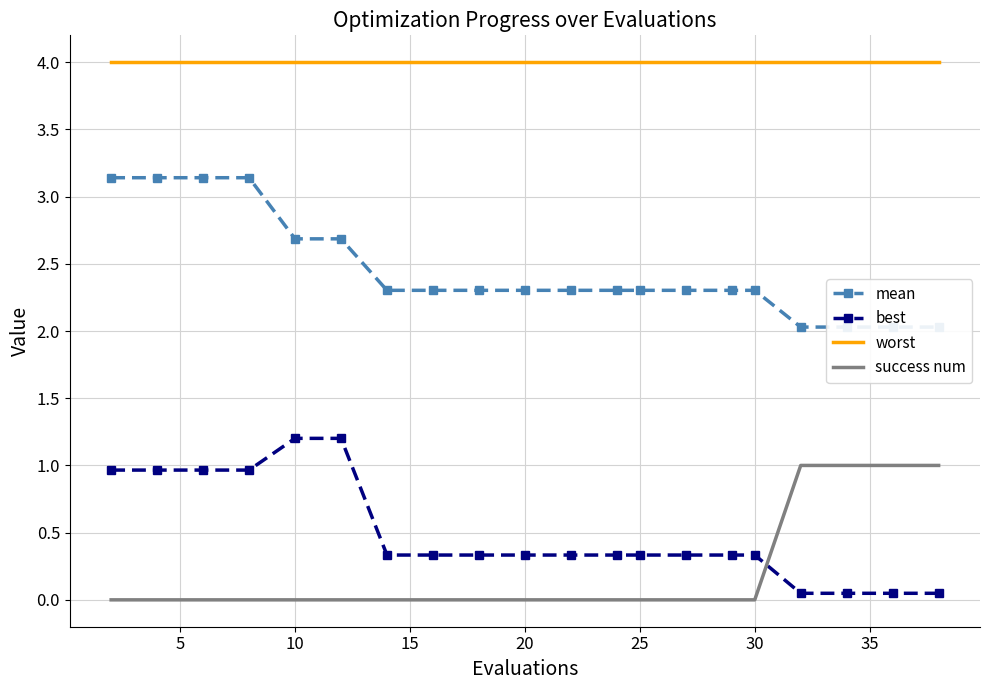

True or false: best and worst cross at least once.

False